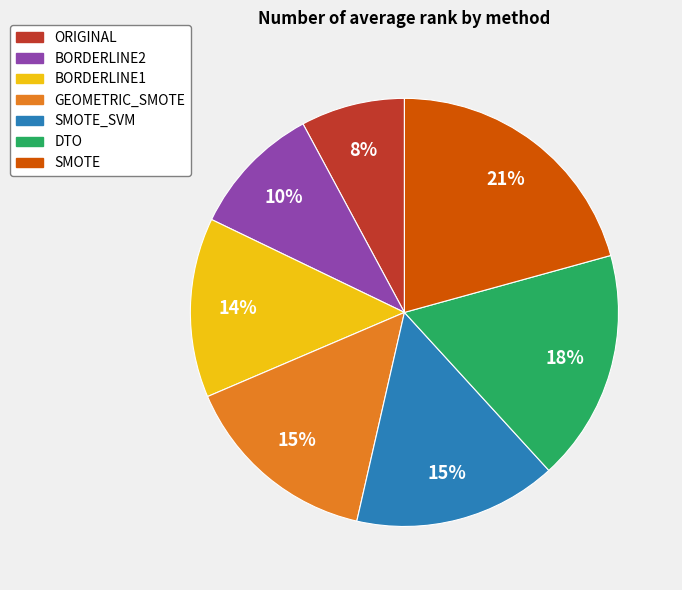

To the nearest percent, what is the difference between the largest and smallest slice percentages?

13%